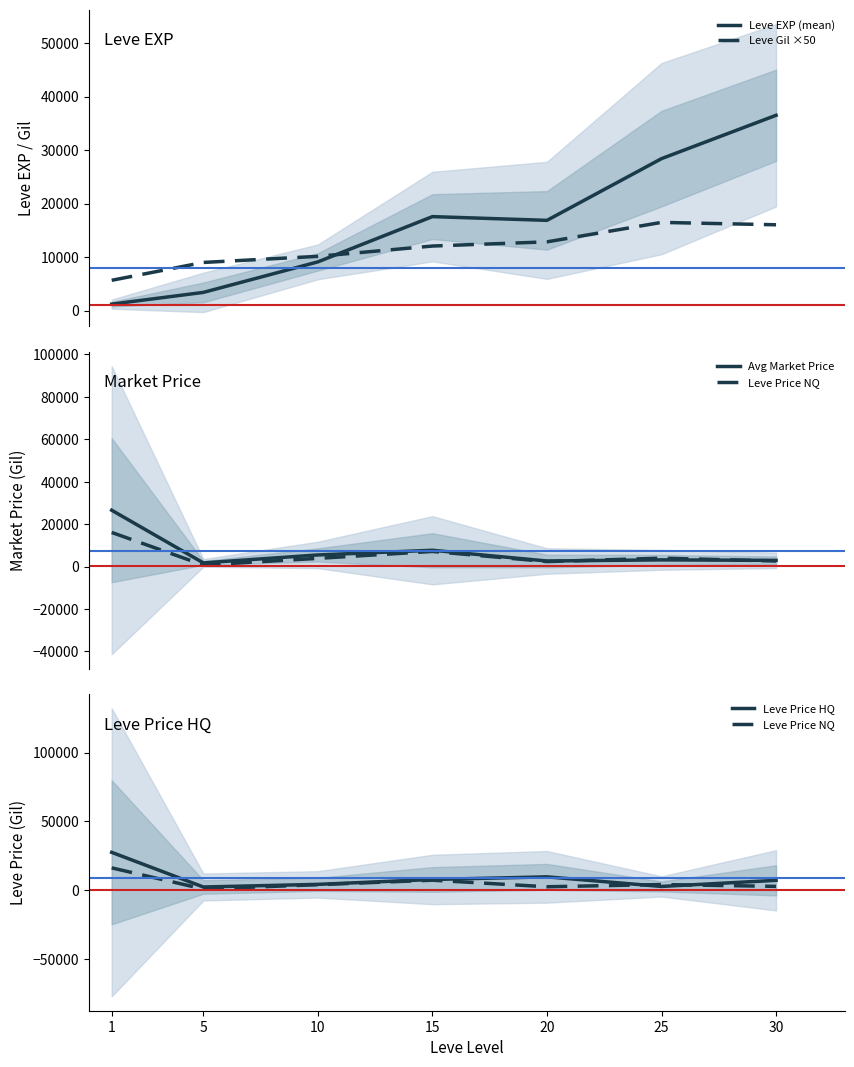

Count the number of data series in this chart.

5